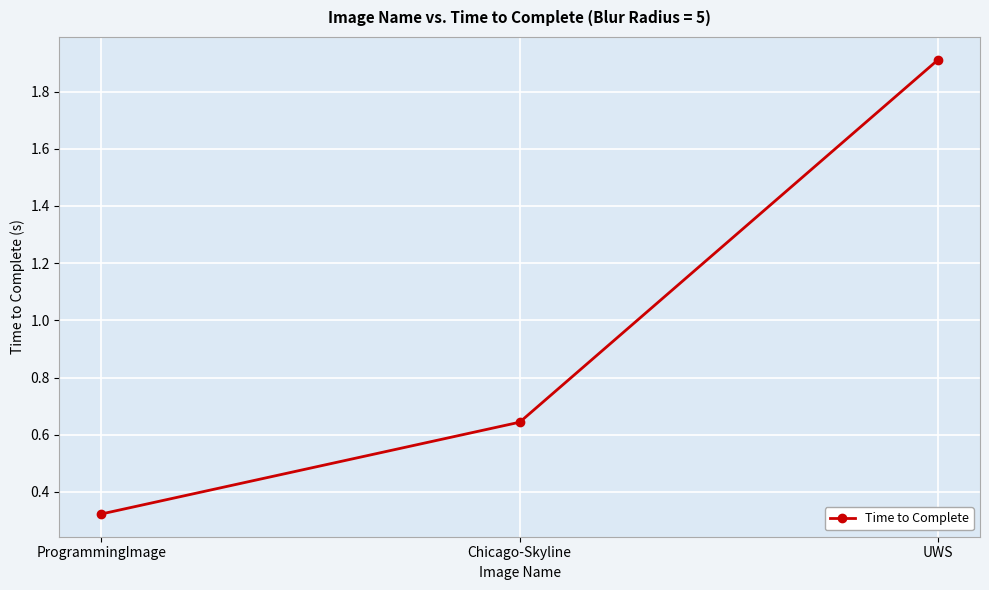

Which category has the lowest value across all series?

ProgrammingImage